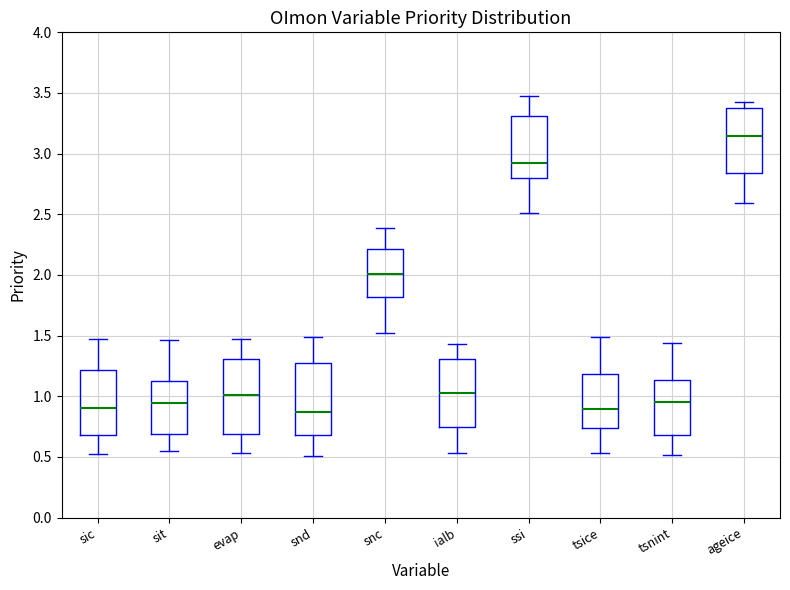

Reading left to right, read every box against the y-axis: the position of its median line, the range the box covers, and the ends of its whiskers. The values are not printed on the chart, so give them approximately, as read against the axis.

sic: median 0.90, box 0.70 to 1.20, whiskers 0.50 to 1.45
sit: median 0.95, box 0.70 to 1.15, whiskers 0.55 to 1.45
evap: median 1.00, box 0.70 to 1.30, whiskers 0.55 to 1.45
snd: median 0.85, box 0.70 to 1.25, whiskers 0.50 to 1.50
snc: median 2.00, box 1.80 to 2.20, whiskers 1.55 to 2.40
ialb: median 1.00, box 0.75 to 1.30, whiskers 0.55 to 1.45
ssi: median 2.90, box 2.80 to 3.30, whiskers 2.50 to 3.45
tsice: median 0.90, box 0.75 to 1.20, whiskers 0.55 to 1.50
tsnint: median 0.95, box 0.70 to 1.15, whiskers 0.50 to 1.45
ageice: median 3.15, box 2.85 to 3.40, whiskers 2.60 to 3.40 (just above the box's upper edge)